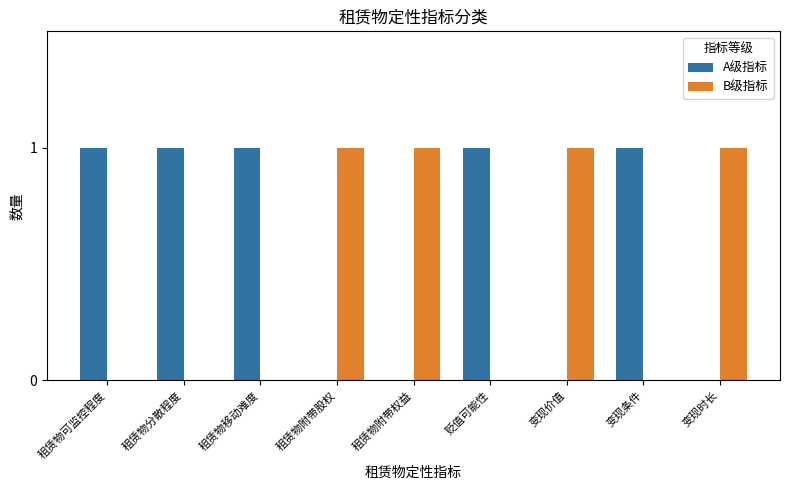

What is the sum of all B级指标 values?

4